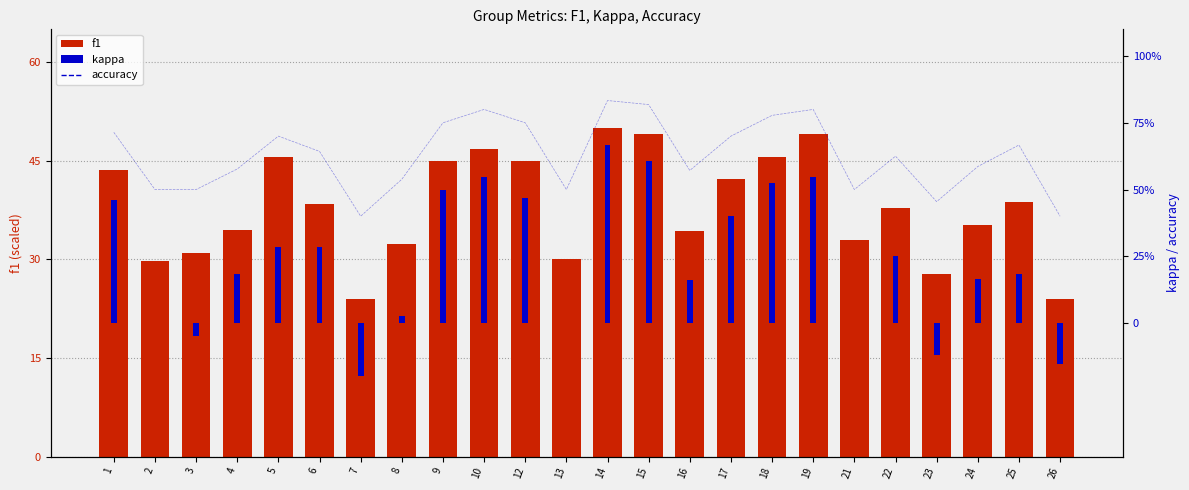

Reading right to left, transcribe all the data shown in this chart.

f1: 24.0	38.8	35.2	27.8	37.9	33.0	49.1	45.6	42.2	34.3	49.1	50.0	30.0	45.0	46.9	44.9	32.3	24.0	38.5	45.6	34.4	31.0	29.7	43.6
accuracy: 0.4	0.7	0.6	0.5	0.6	0.5	0.8	0.8	0.7	0.6	0.8	0.8	0.5	0.8	0.8	0.8	0.5	0.4	0.6	0.7	0.6	0.5	0.5	0.7
kappa: -0.2	0.2	0.2	-0.1	0.2	0.0	0.5	0.5	0.4	0.2	0.6	0.7	0.0	0.5	0.5	0.5	0.0	-0.2	0.3	0.3	0.2	-0.0	0.0	0.5